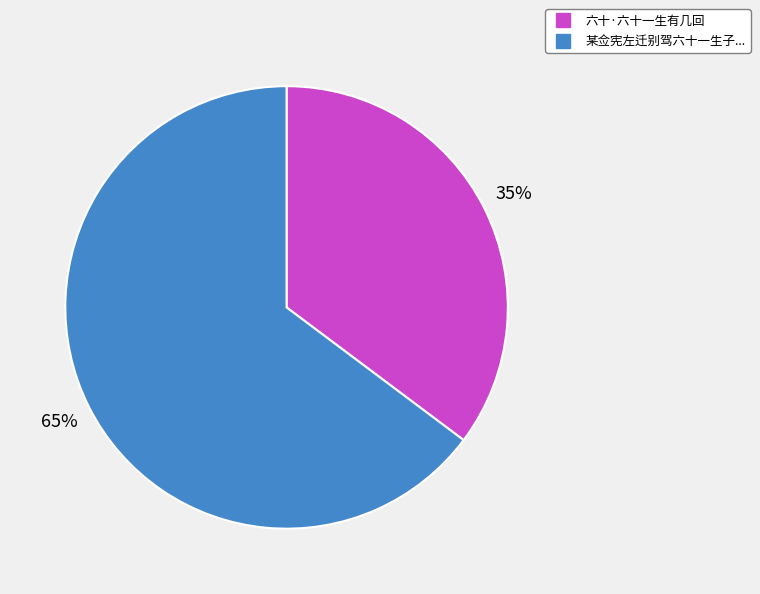

To the nearest percent, what is the difference between the largest and smallest slice percentages?

30%